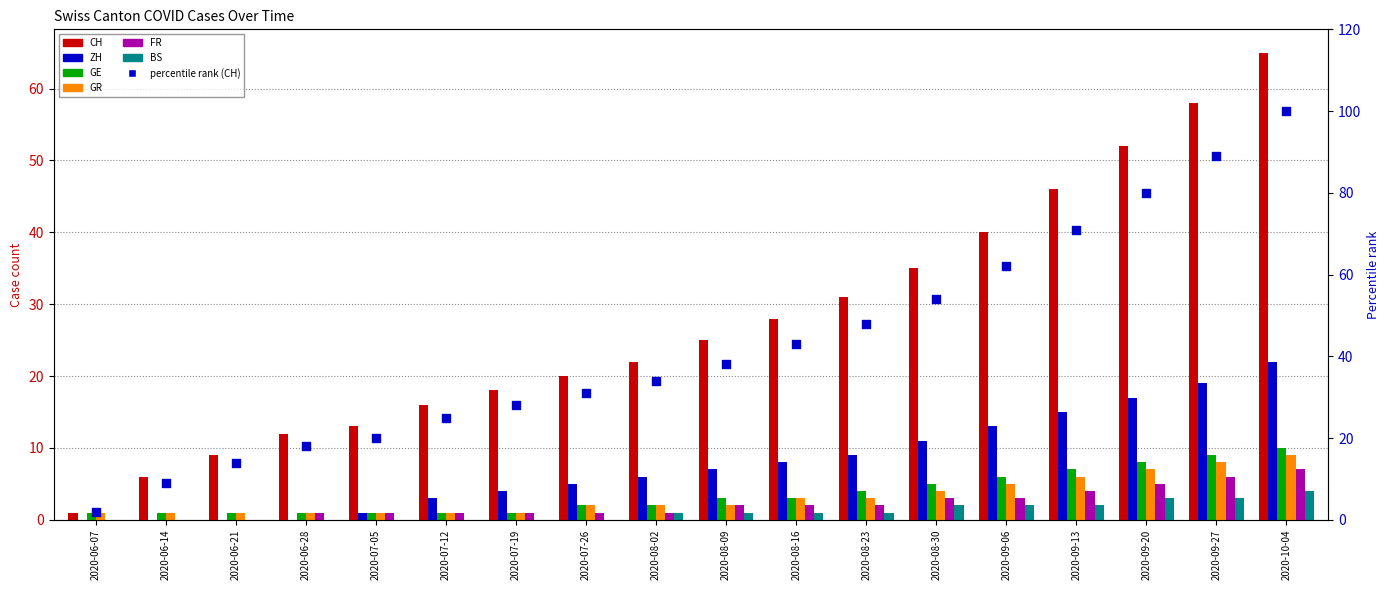

What is the total value across all series at 2020-08-16?

45